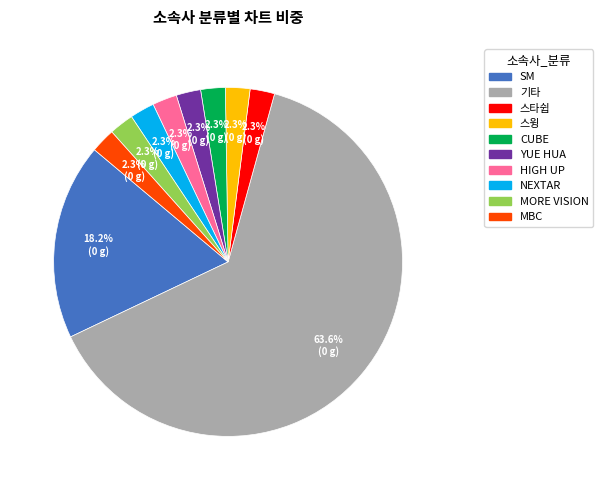

Combined, do 스윙 and 스타쉽 account for over 50%?

No